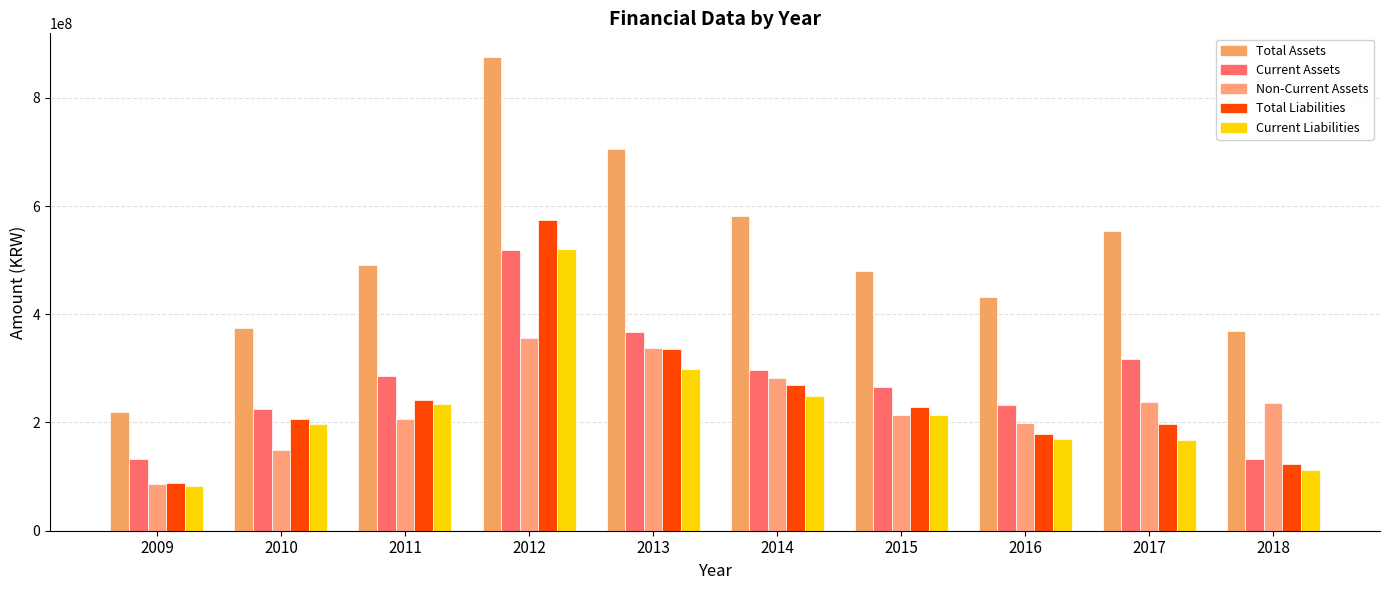

Count the number of categories in the chart.

10